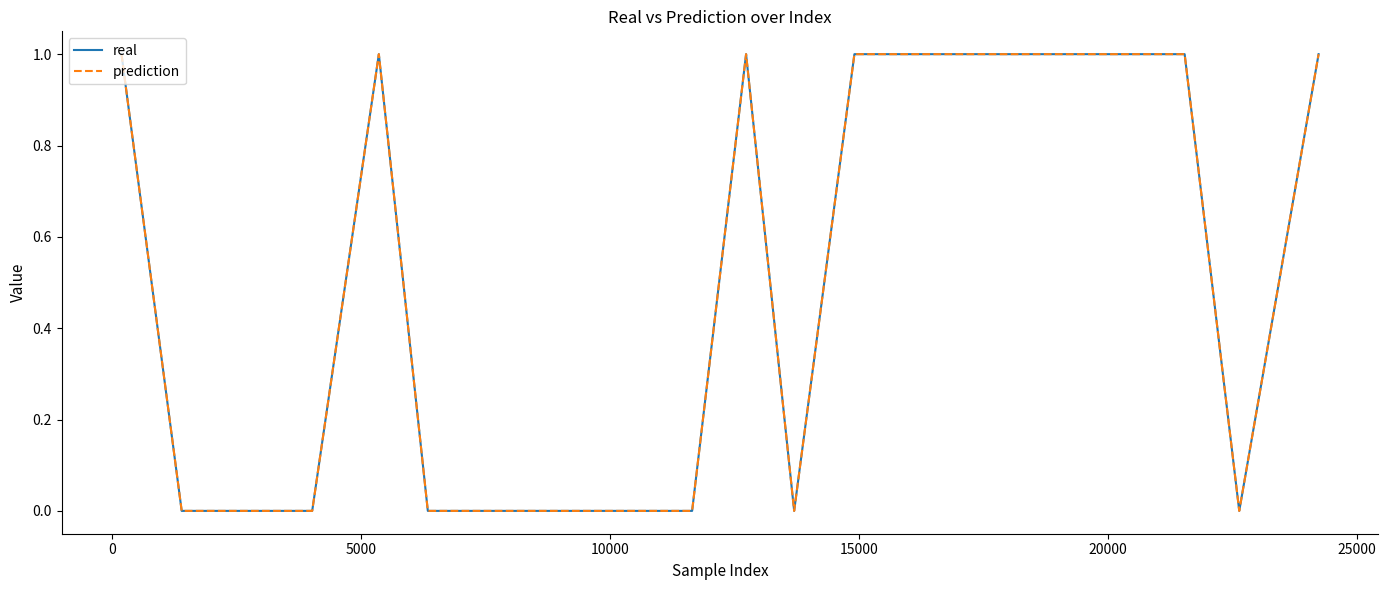

What is the difference between the maximum and minimum values in the real series?

1